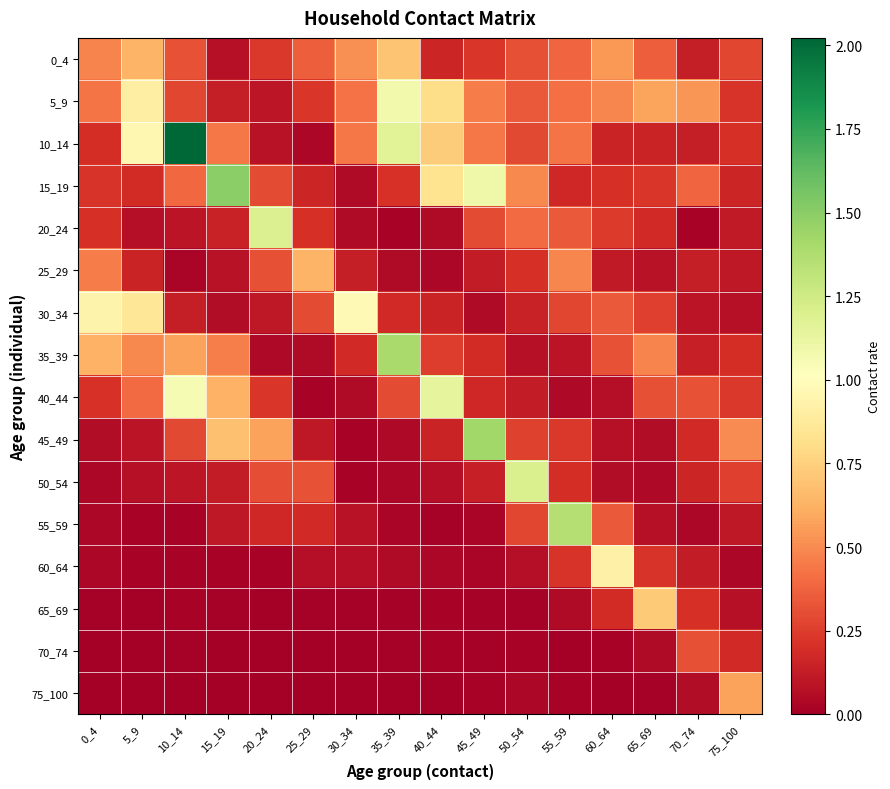

How many data points does each series have?

16